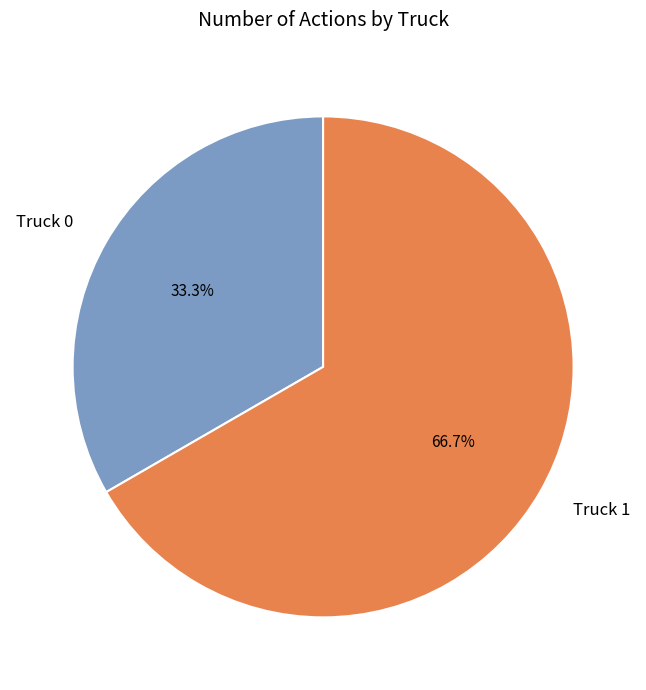

Which category has the smallest portion of the pie?

Truck 0